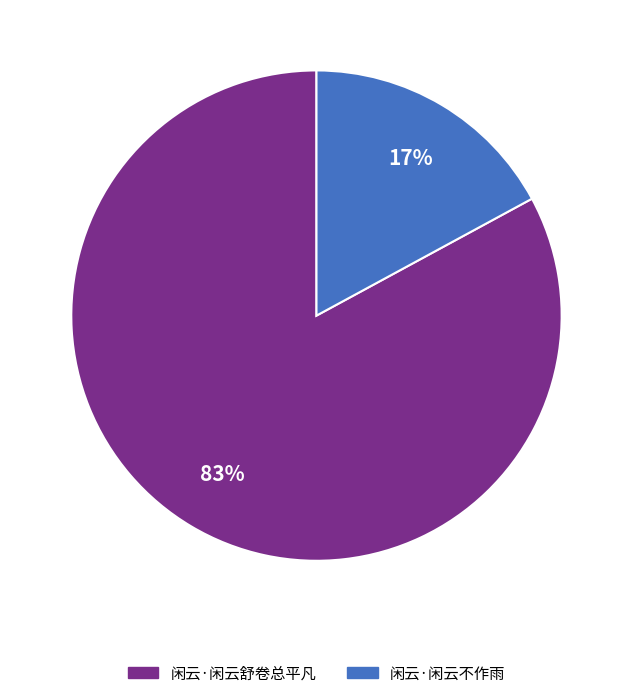

To the nearest percent, what percentage of the pie is 闲云·闲云舒卷总平凡?

83%